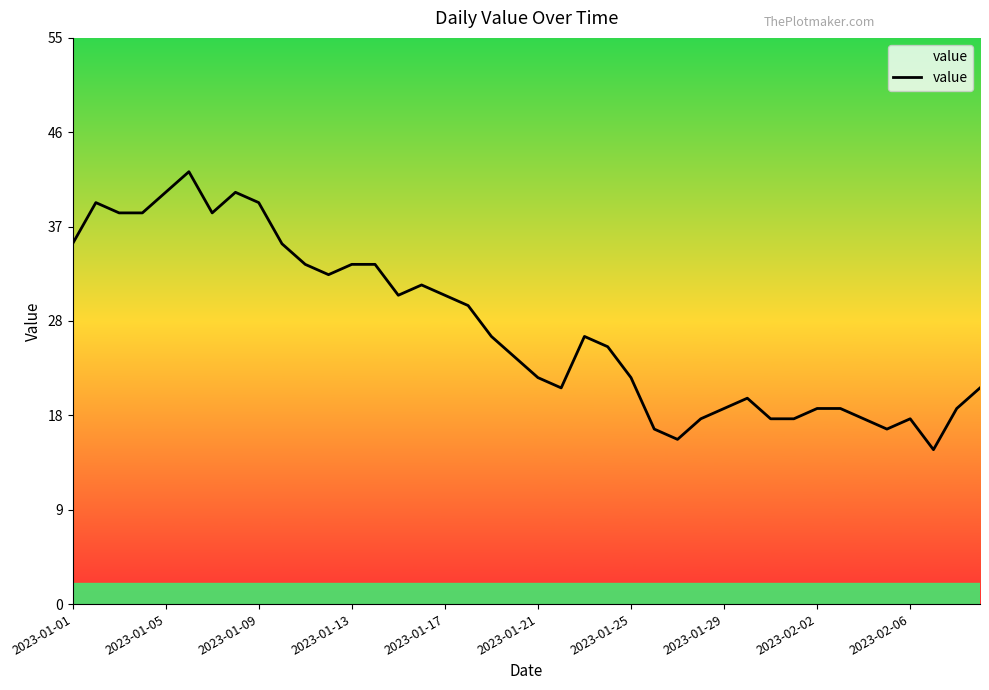

What is the greatest value displayed?

42